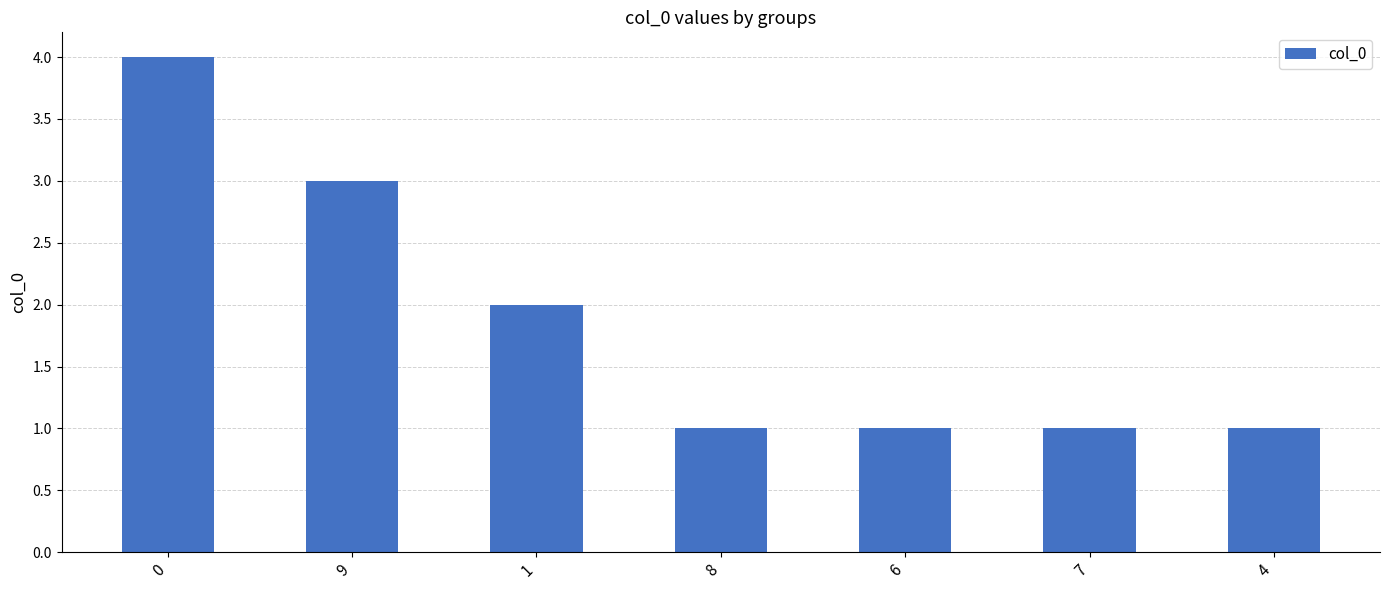

What is the minimum value shown in the chart?

1